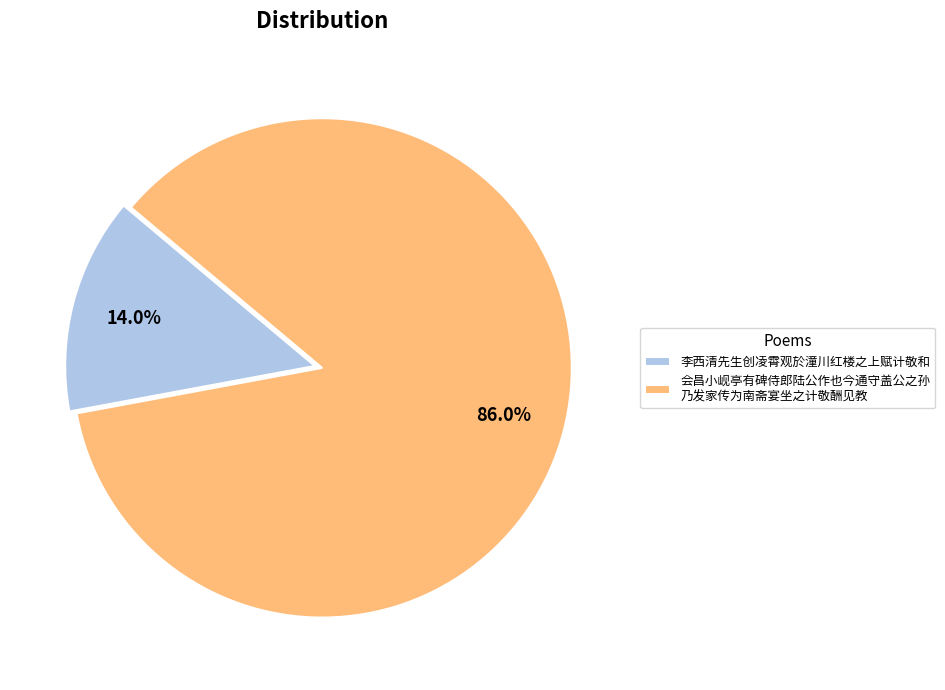

Combined, what portion of the pie is 李西清先生创凌霄观於潼川红楼之上赋计敬和 and 会昌小岘亭有碑侍郎陆公作也今通守盖公之孙 乃发家传为南斋宴坐之计敬酬见教?

100.0%